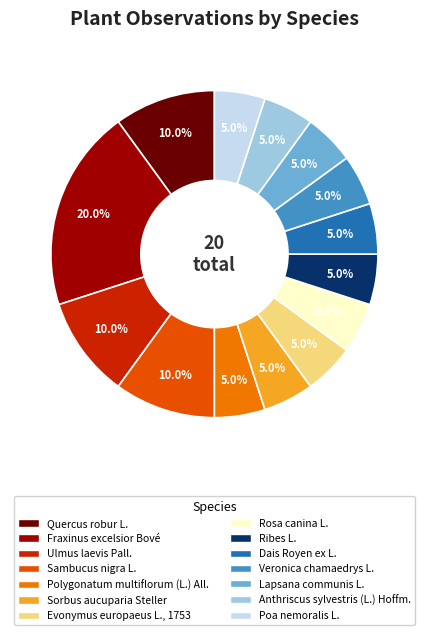

Which category has the biggest portion of the pie?

Fraxinus excelsior Bové